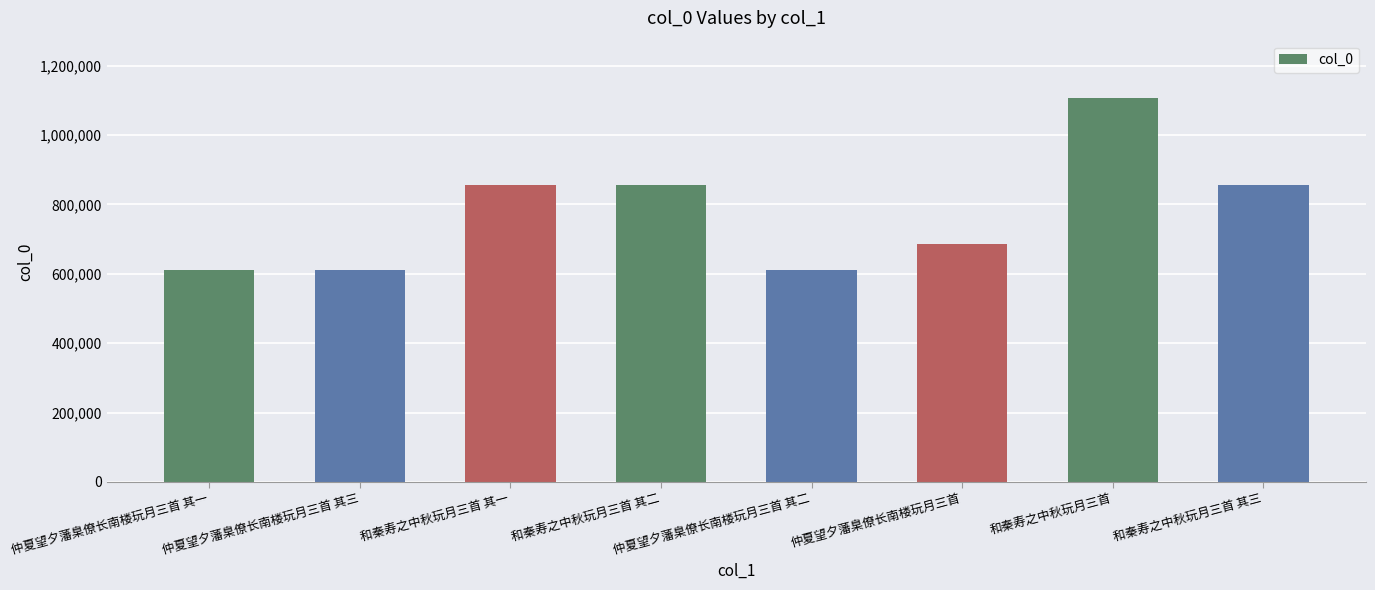

Between 和秦寿之中秋玩月三首 其一 and 仲夏望夕藩臬僚长南楼玩月三首 其一, which is larger?

和秦寿之中秋玩月三首 其一